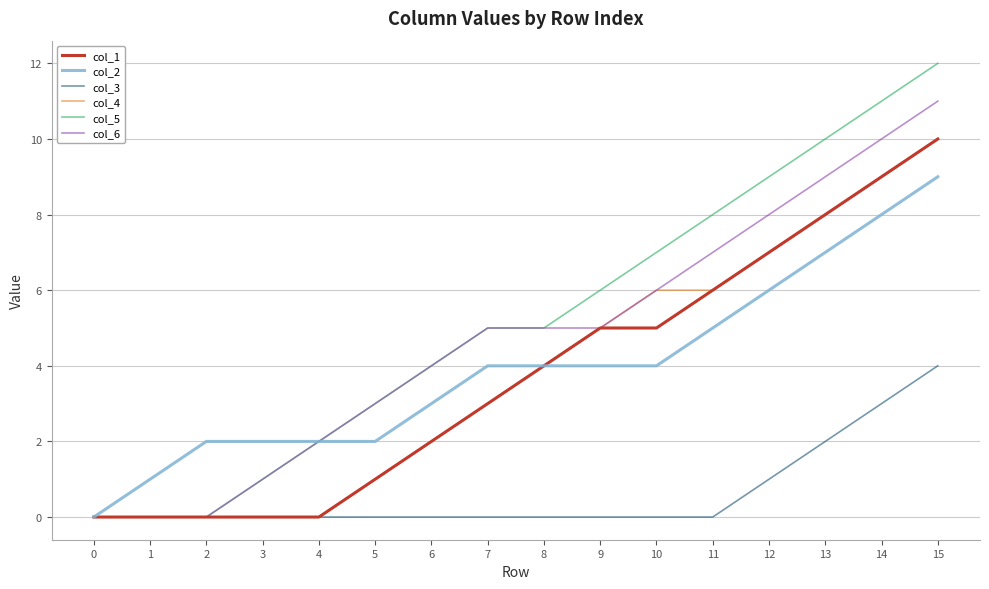

Which series has the largest total across all categories?

col_5